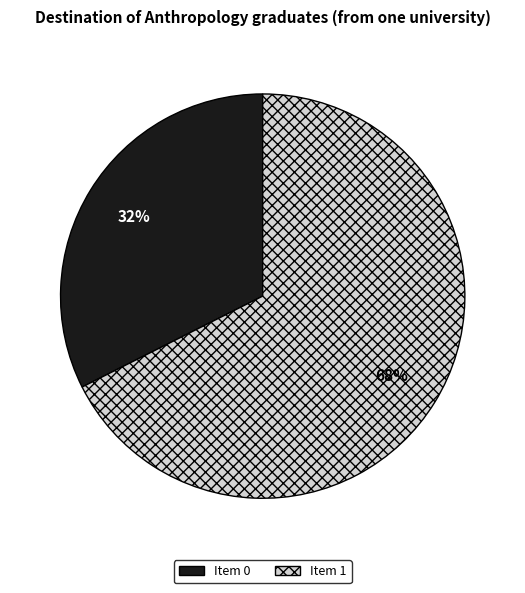

To the nearest percent, what is the average slice percentage?

50%